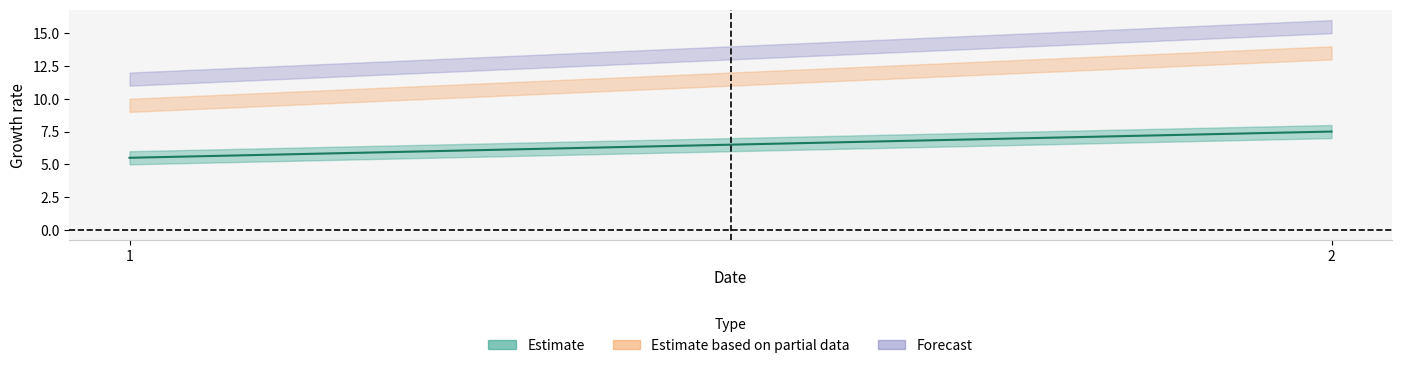

How many categories are shown in the chart?

2